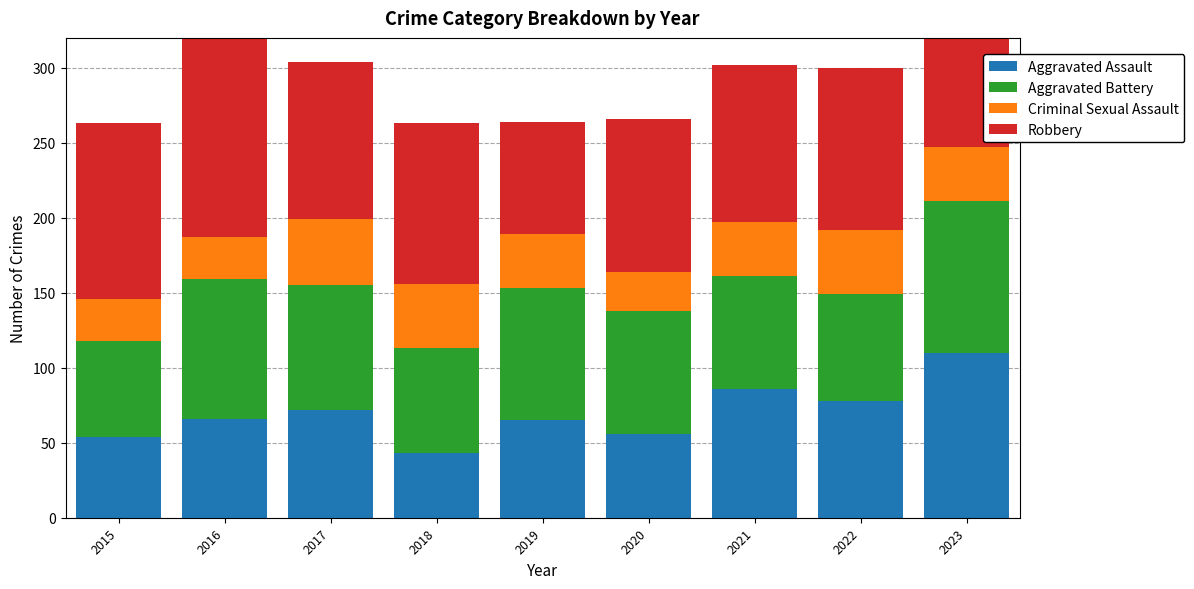

What is the sum of the Aggravated Assault values at 2018 and 2021?

129